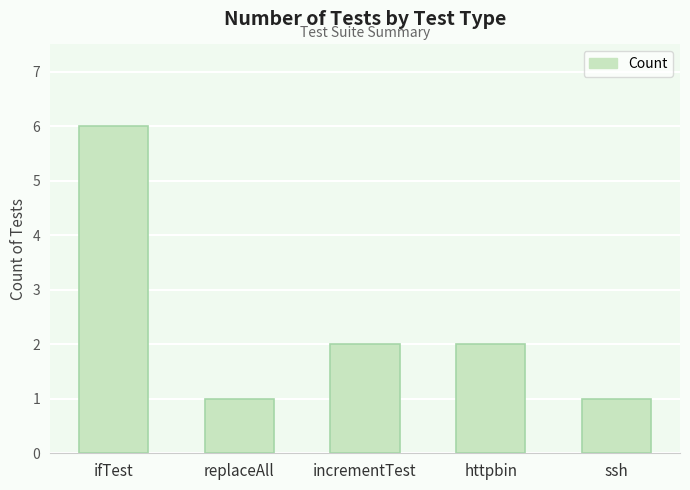

What position from the left is ssh?

5